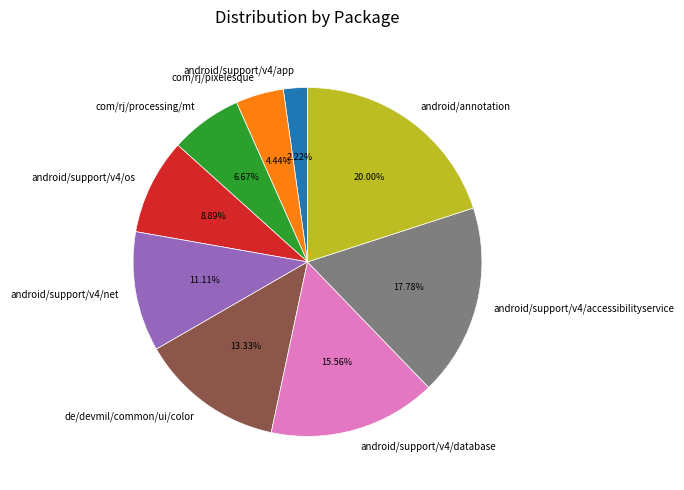

Does android/support/v4/accessibilityservice account for over 50% of the chart?

No